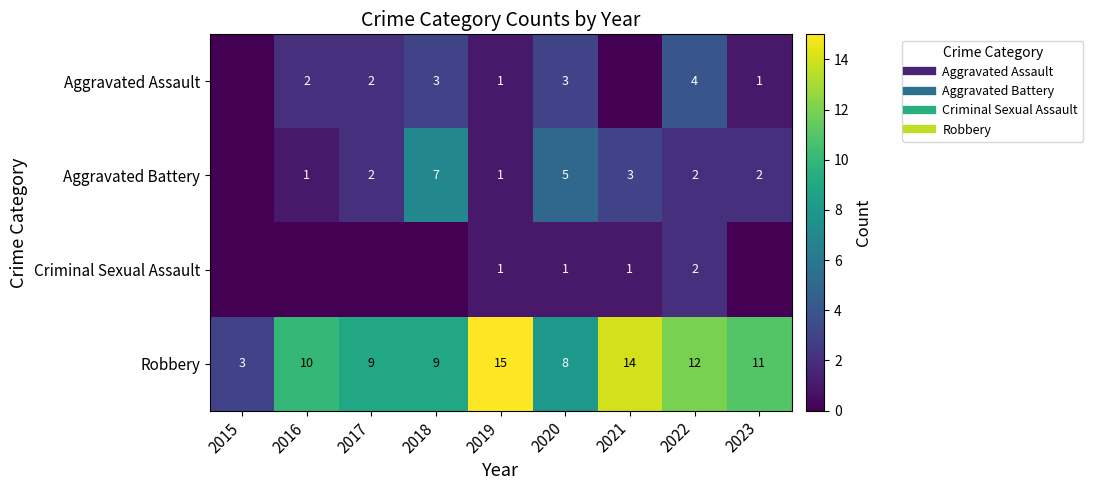

At which category is the sum across all series the highest?

2022